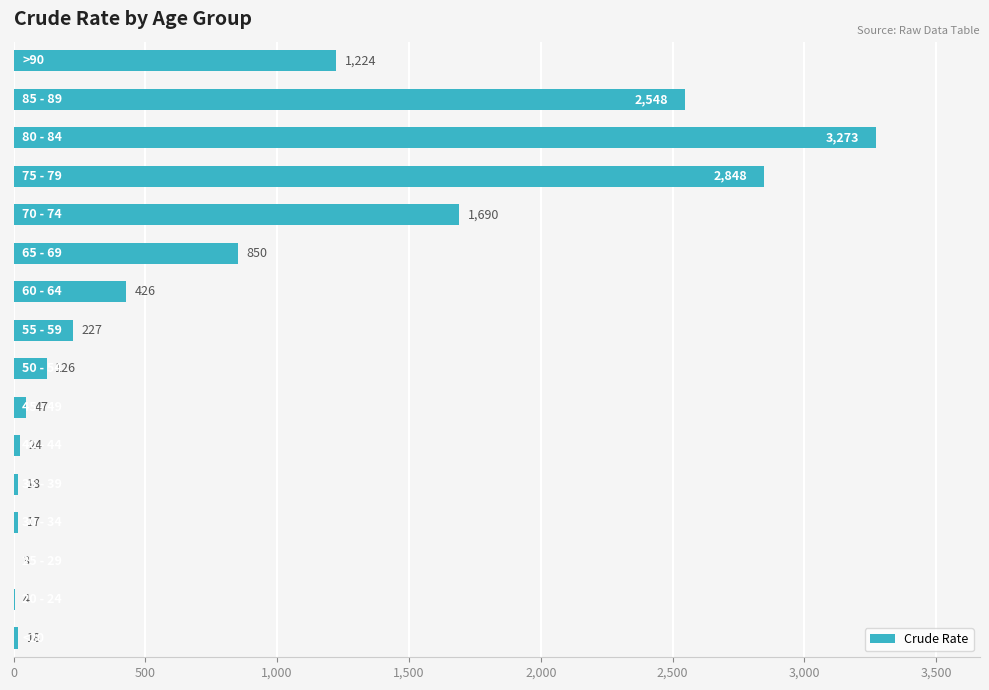

What is the sum of all values?

13343